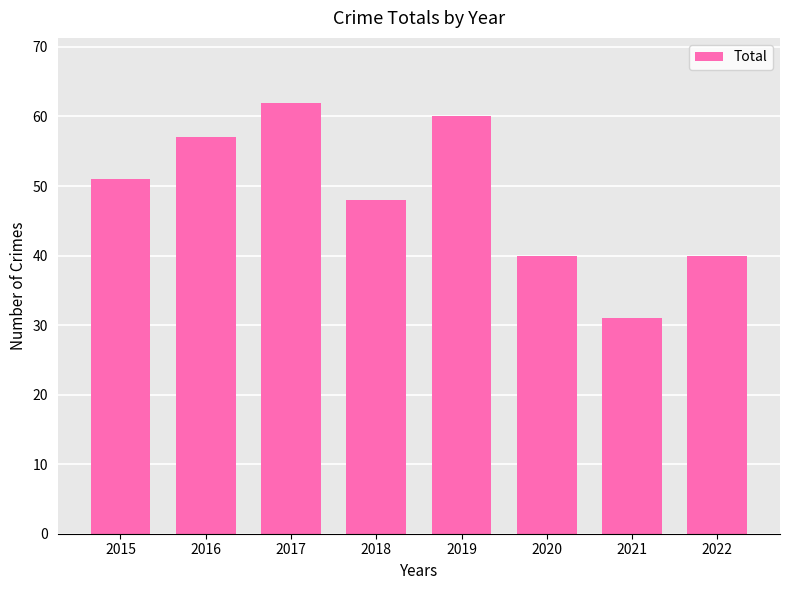

Reading left to right, transcribe all the data shown in this chart.

51	57	62	48	60	40	31	40